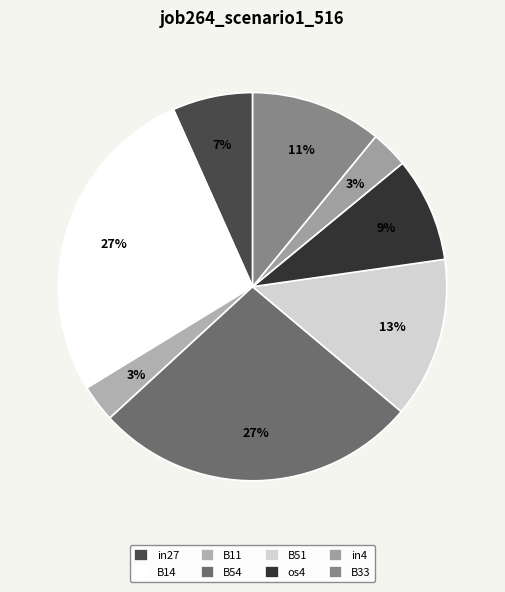

Is the sum of B14 and os4 greater than half?

No